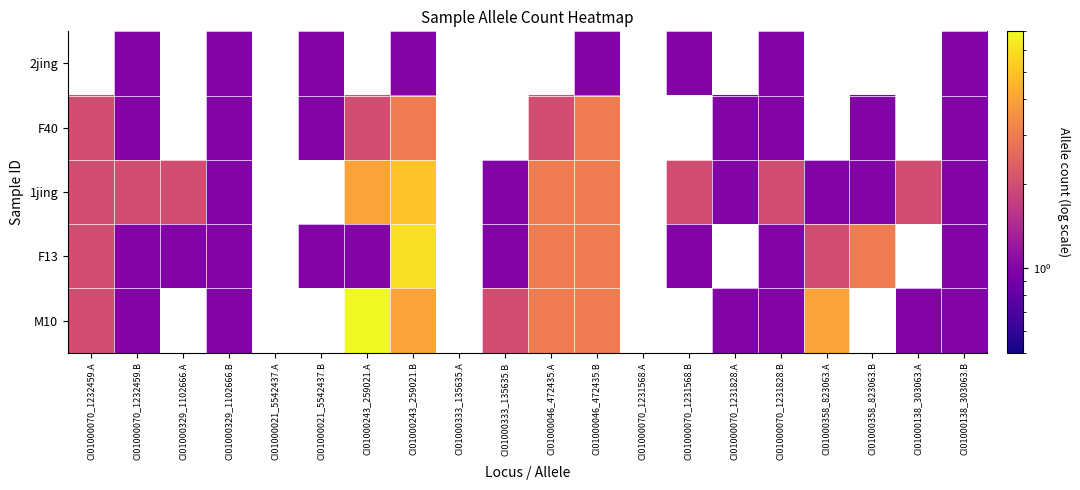

Which series has the widest spread of values?

M10